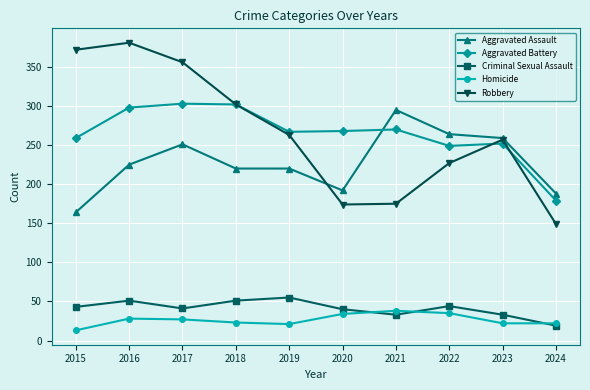

Is the value of Criminal Sexual Assault at 2016 greater than the value of Aggravated Assault at 2019?

No